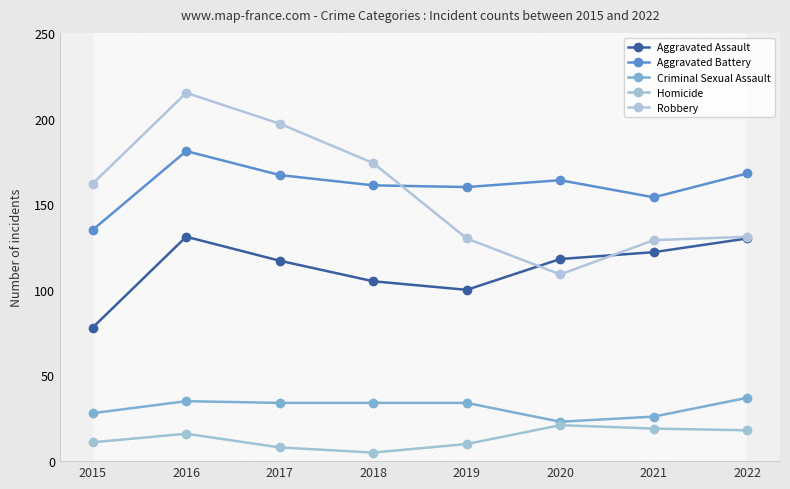

True or false: Robbery and Homicide cross at least once.

False